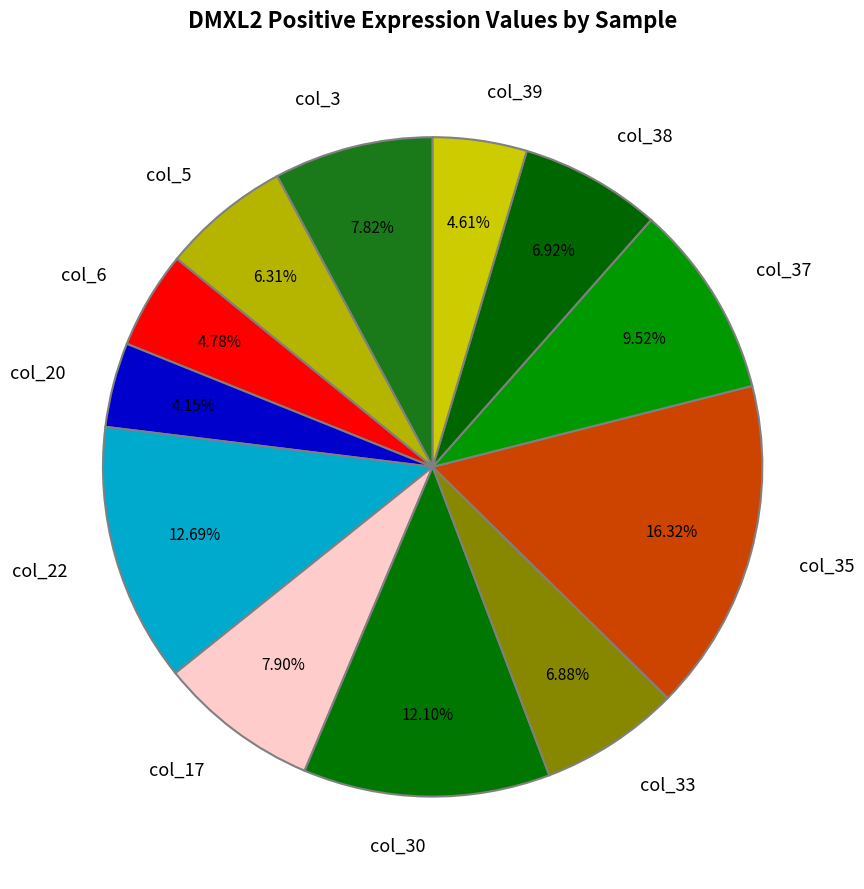

Is col_17 the majority of the pie?

No